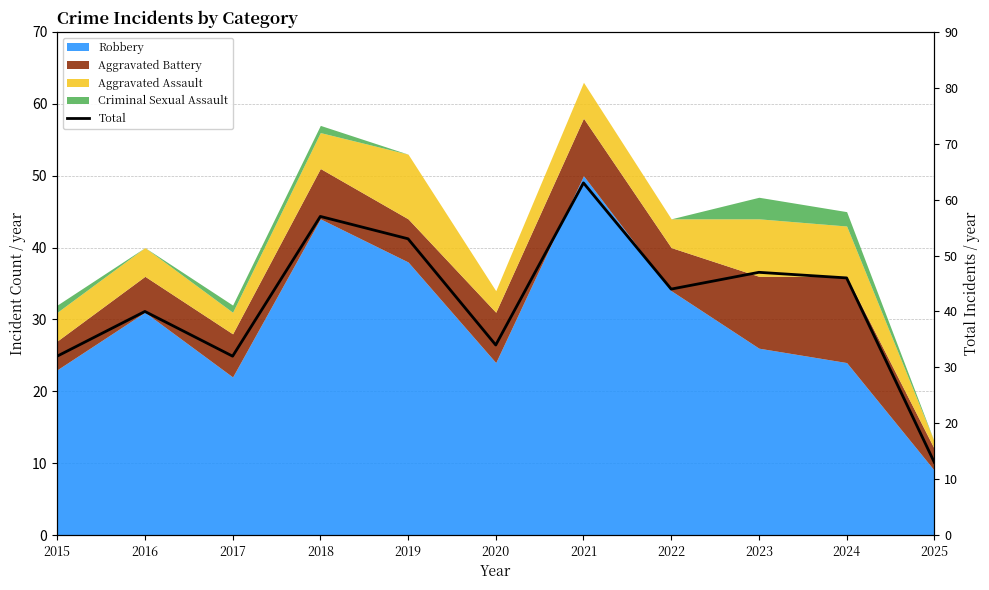

What is the greatest value displayed?

63